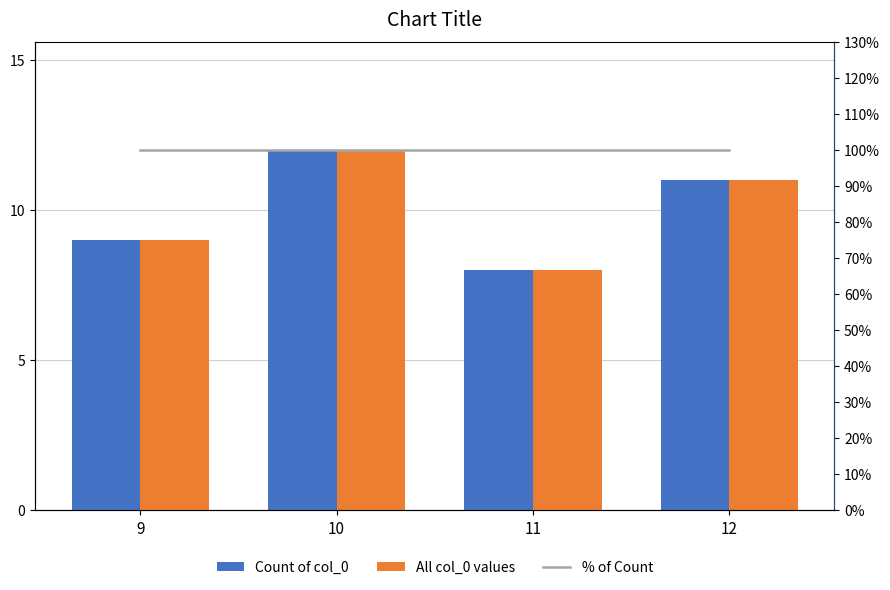

At how many categories does at least one series exceed 53?

4